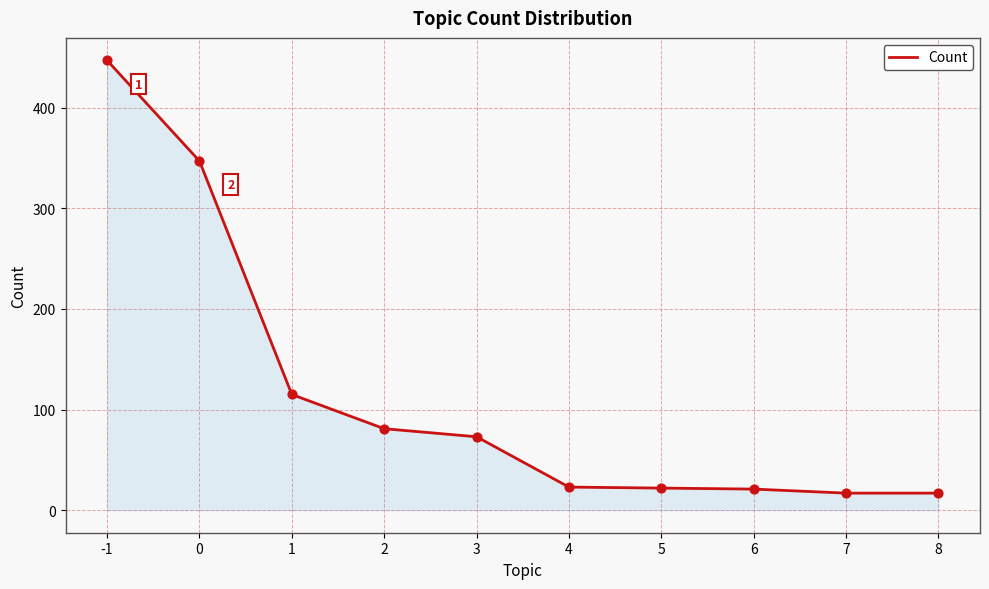

Which has a higher value, 1 or 8?

1